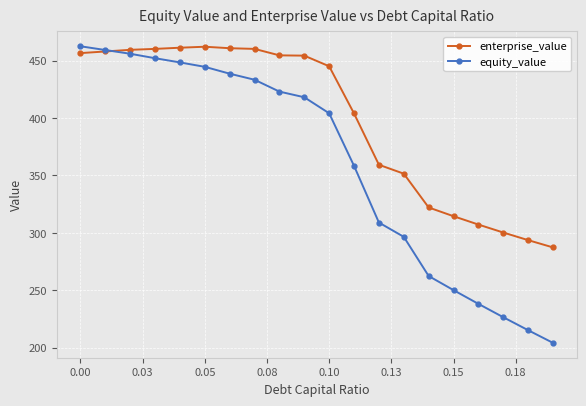

Rank the series by their average value, from highest to lowest.

enterprise_value, equity_value